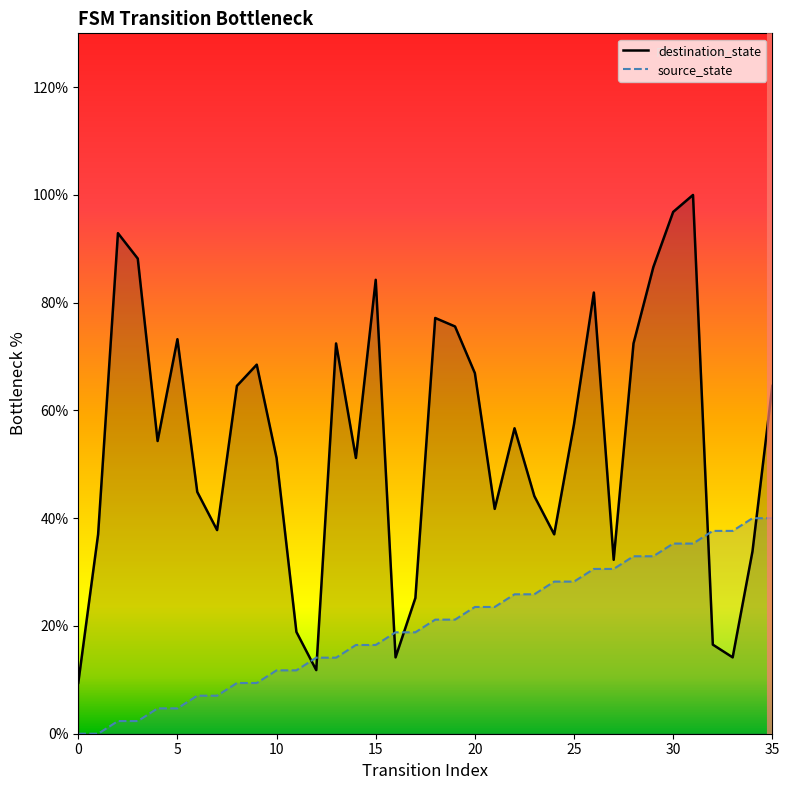

How many times do destination_state and source_state cross each other?

6